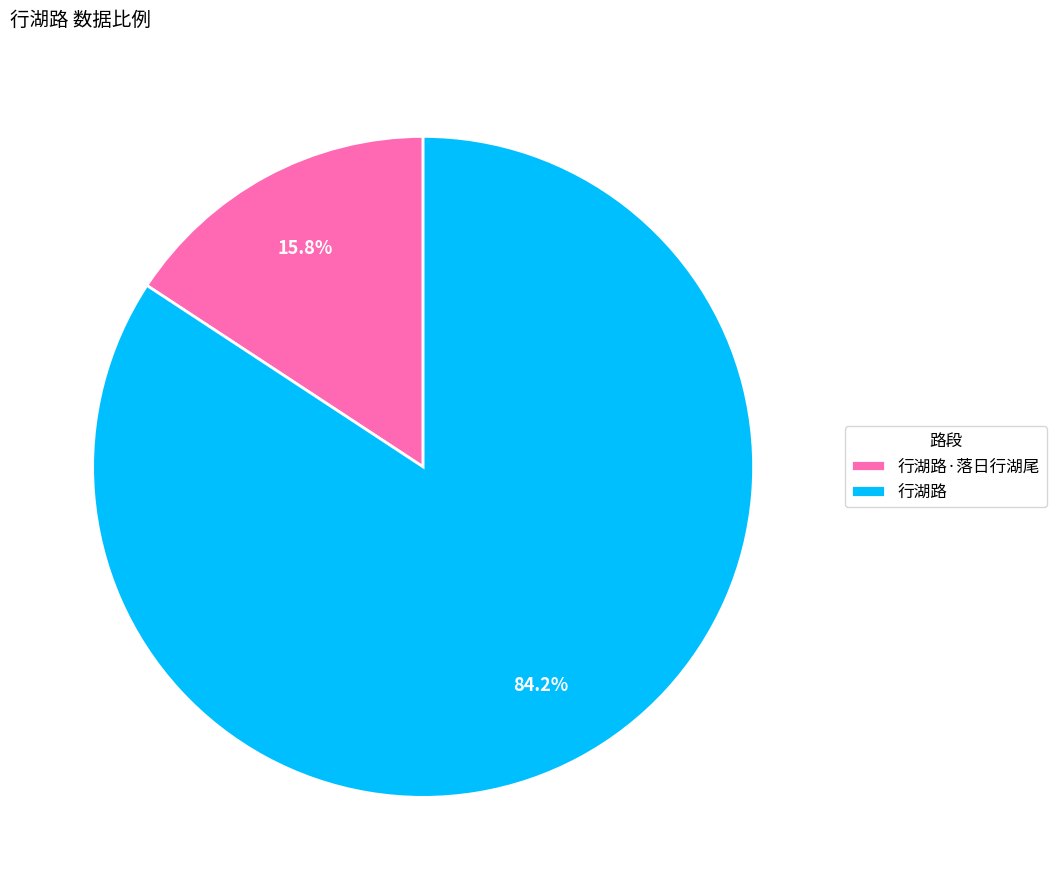

What is the ratio of the value at 行湖路 to the value at 行湖路·落日行湖尾?

5.3